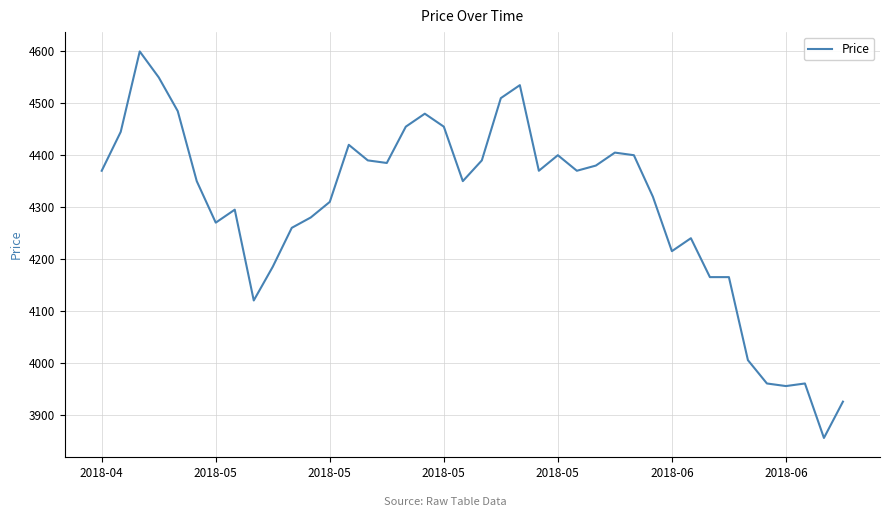

What is the difference between the maximum and minimum values?

745